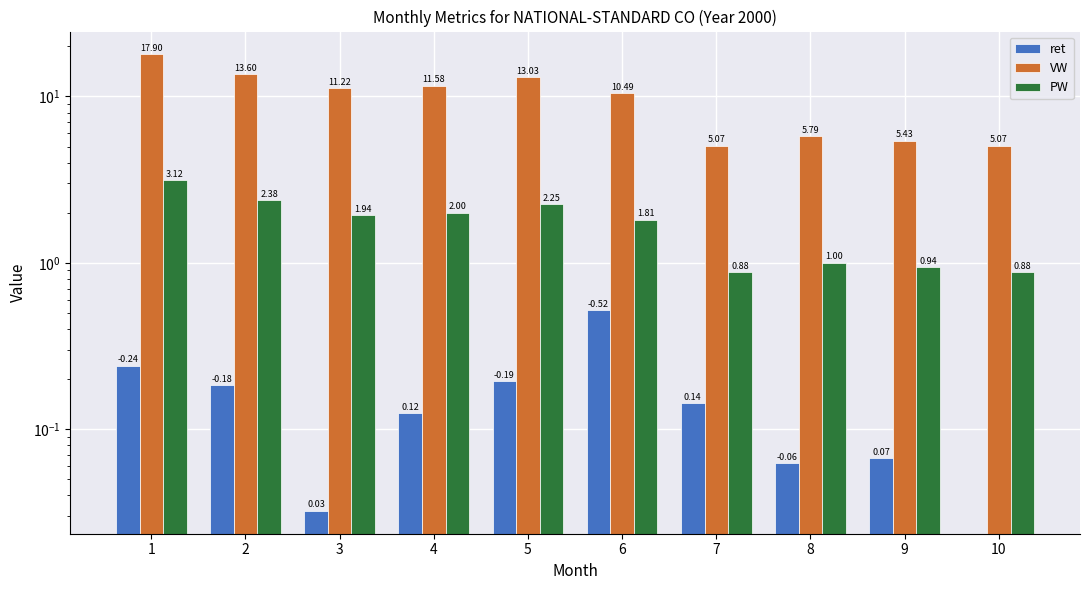

Reading right to left, what are all the values shown in this chart?

ret: 0.0	0.1	0.1	0.1	0.5	0.2	0.1	0.0	0.2	0.2
VW: 5.1	5.4	5.8	5.1	10.5	13.0	11.6	11.2	13.6	17.9
PW: 0.9	0.9	1.0	0.9	1.8	2.2	2.0	1.9	2.4	3.1